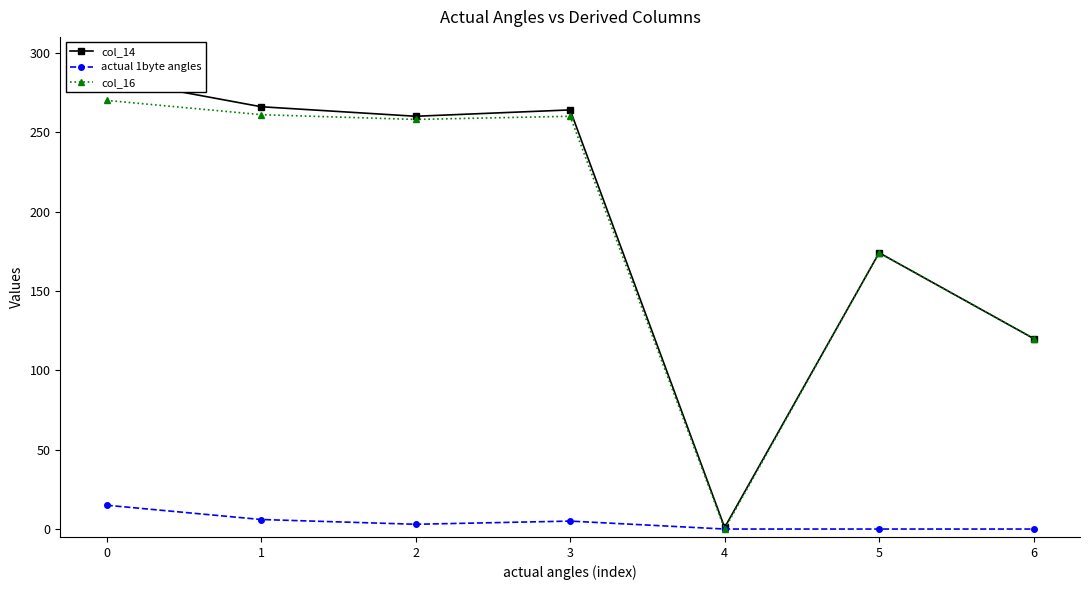

True or false: col_16 has more than 2 points higher than both neighbors.

False